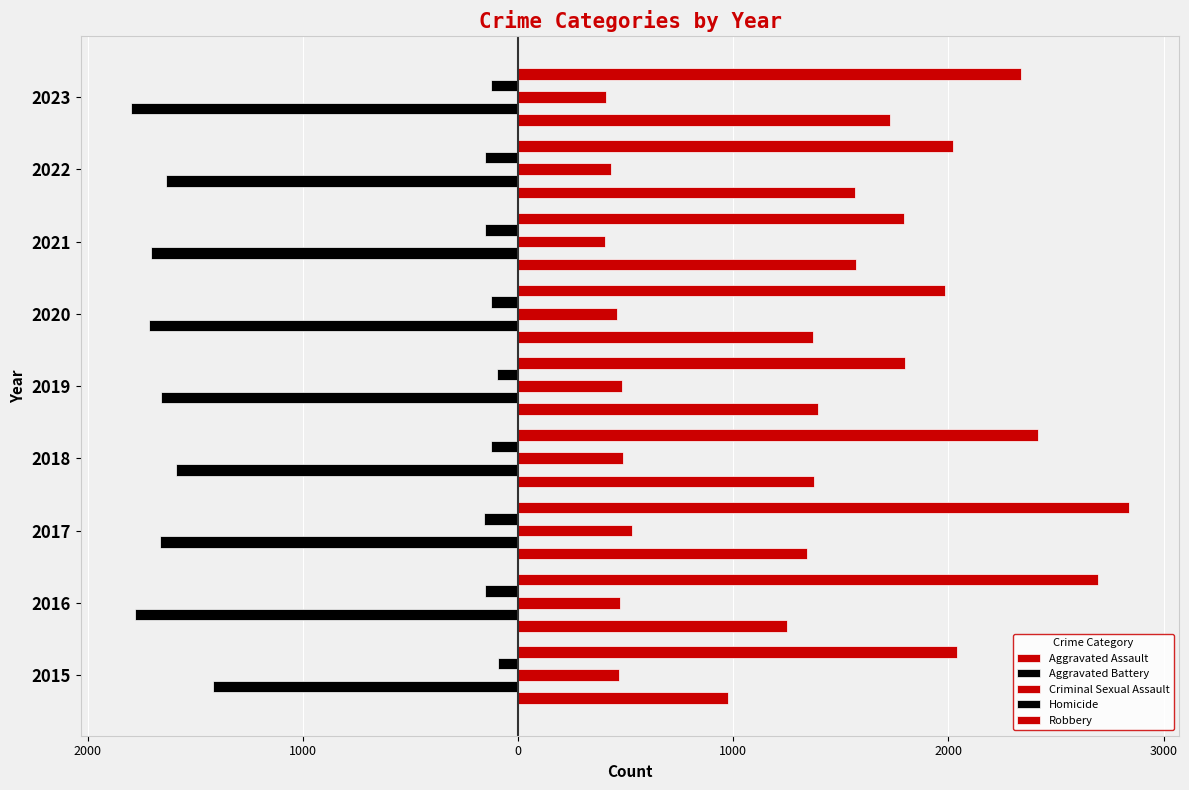

Which series has the largest total across all categories?

Robbery